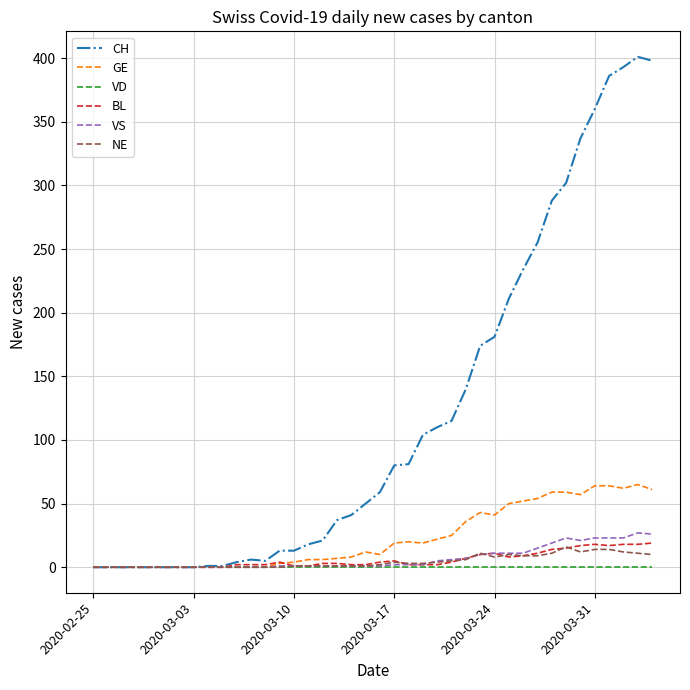

Which series has the widest spread of values?

CH